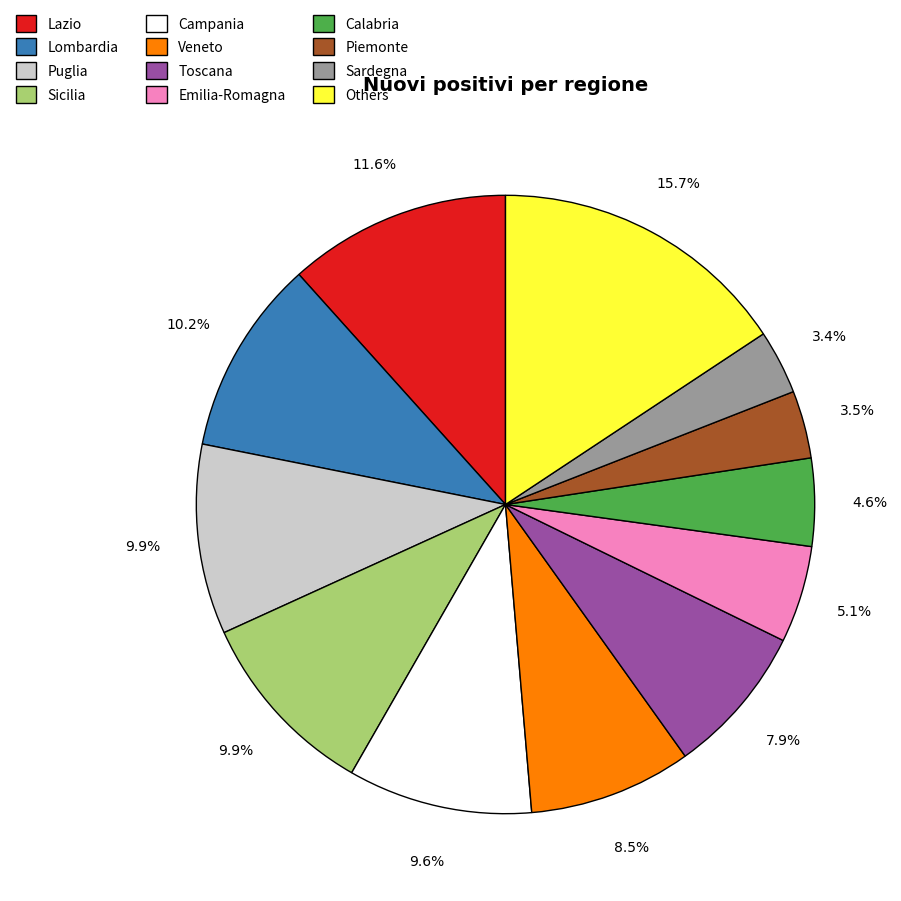

Approximately how many times larger is the value at Lazio compared to Puglia?

1.2